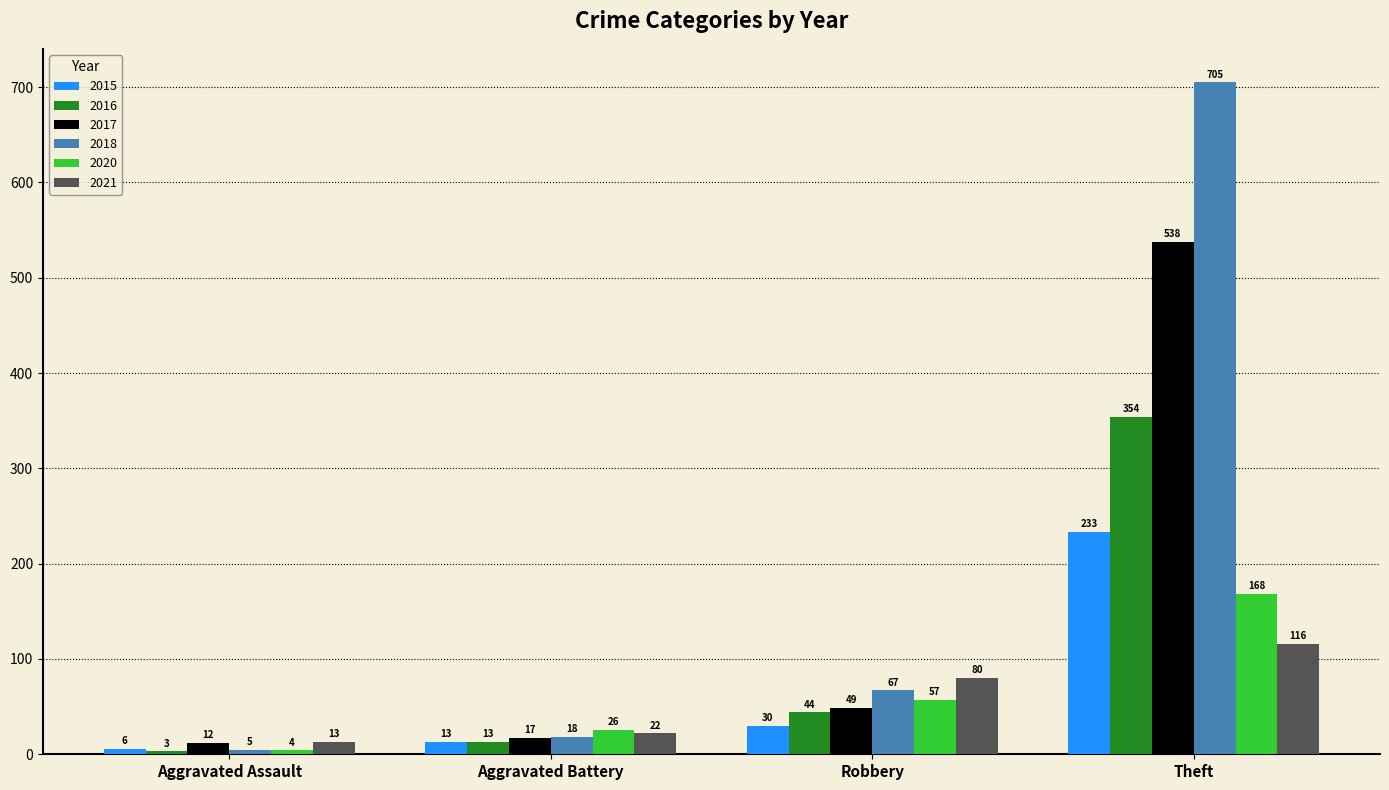

What is the approximate value of 2020 at Aggravated Battery, to the nearest 10?

30